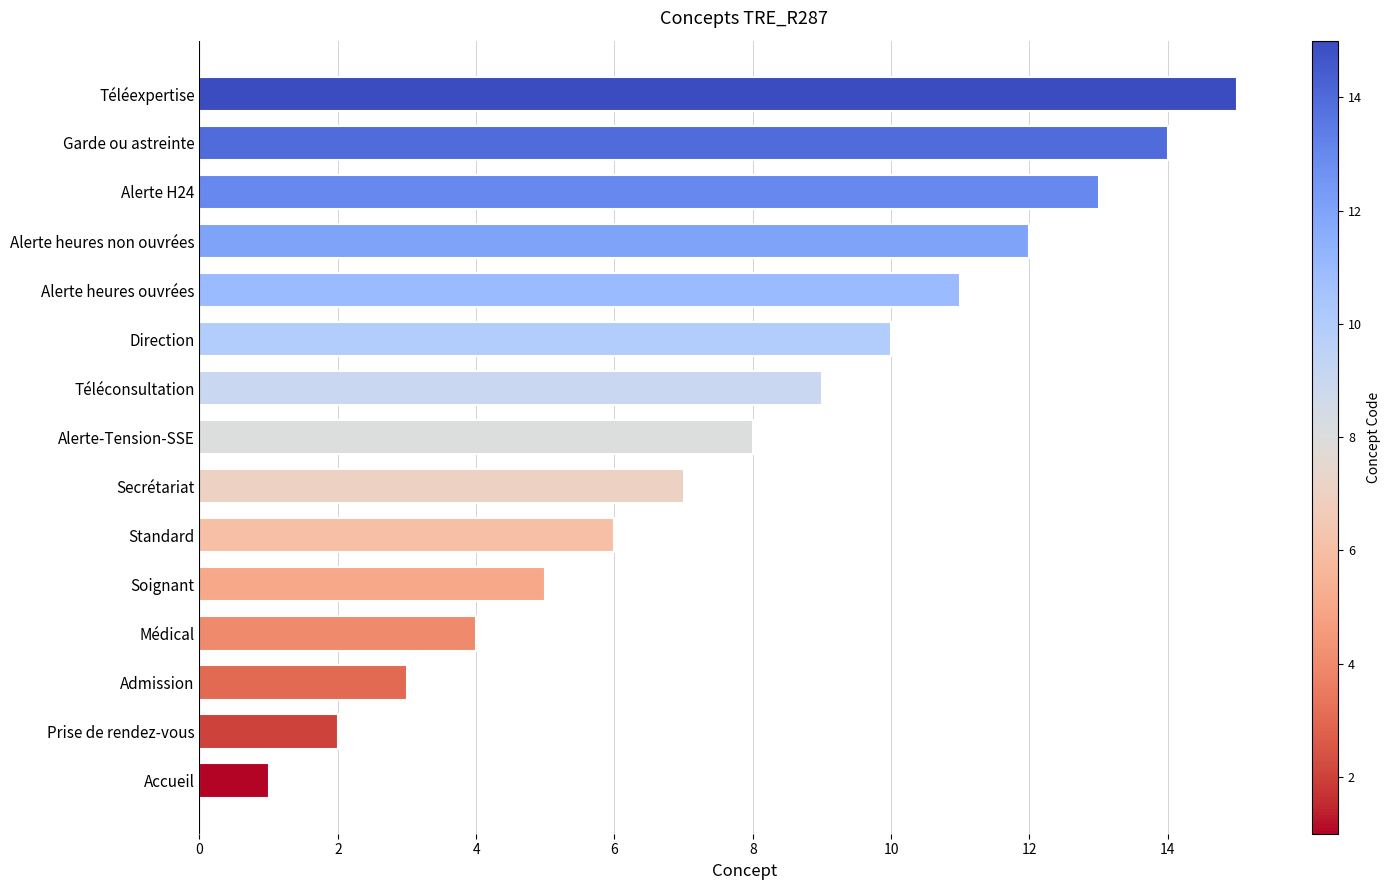

What is the change in value from Prise de rendez-vous to Standard?

+4